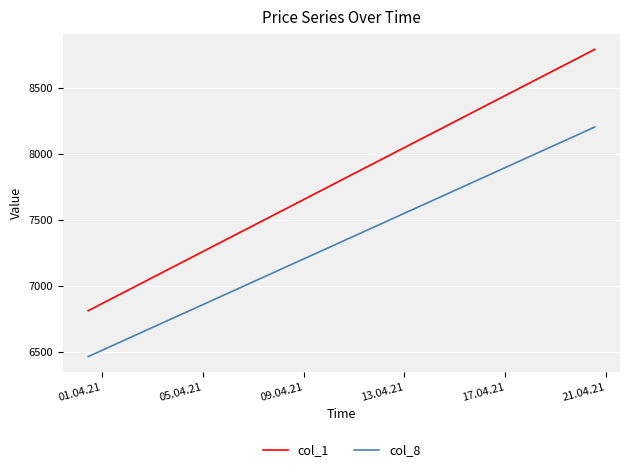

At which category does the chart reach its minimum across all series?

01.04.21